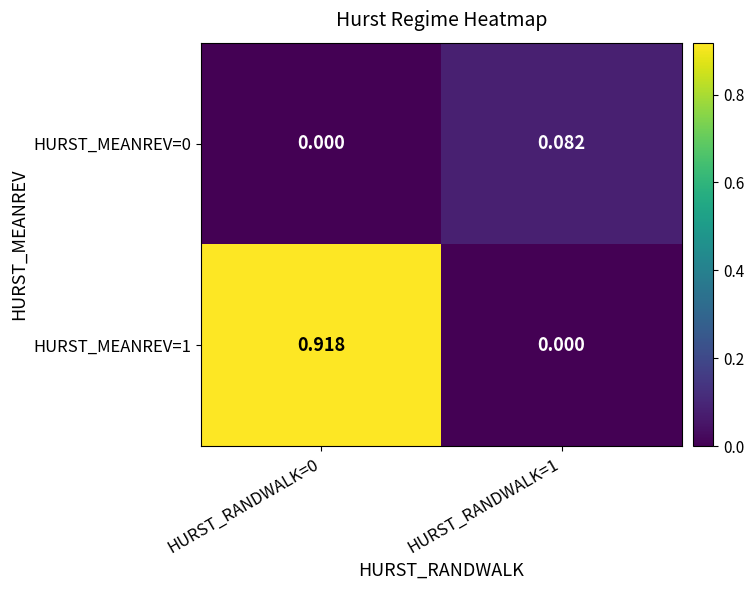

Is the value of HURST_MEANREV=0 at HURST_RANDWALK=1 greater than the value of HURST_MEANREV=1 at HURST_RANDWALK=0?

No